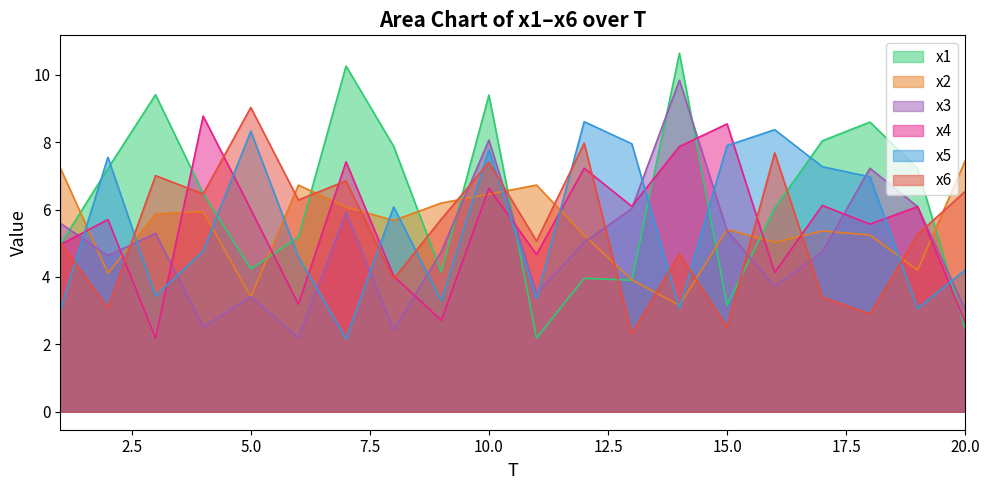

What is the spread (max minus min) of values at 4?

6.3